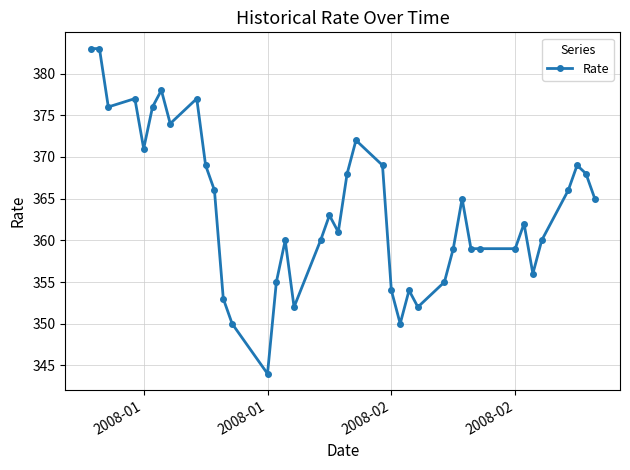

Count the number of data series in this chart.

1